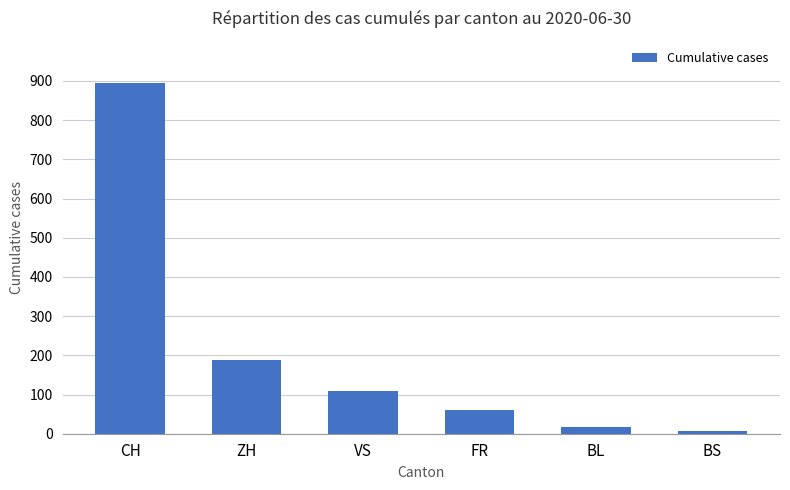

Reading right to left, transcribe all the data shown in this chart.

7	17	61	109	189	895